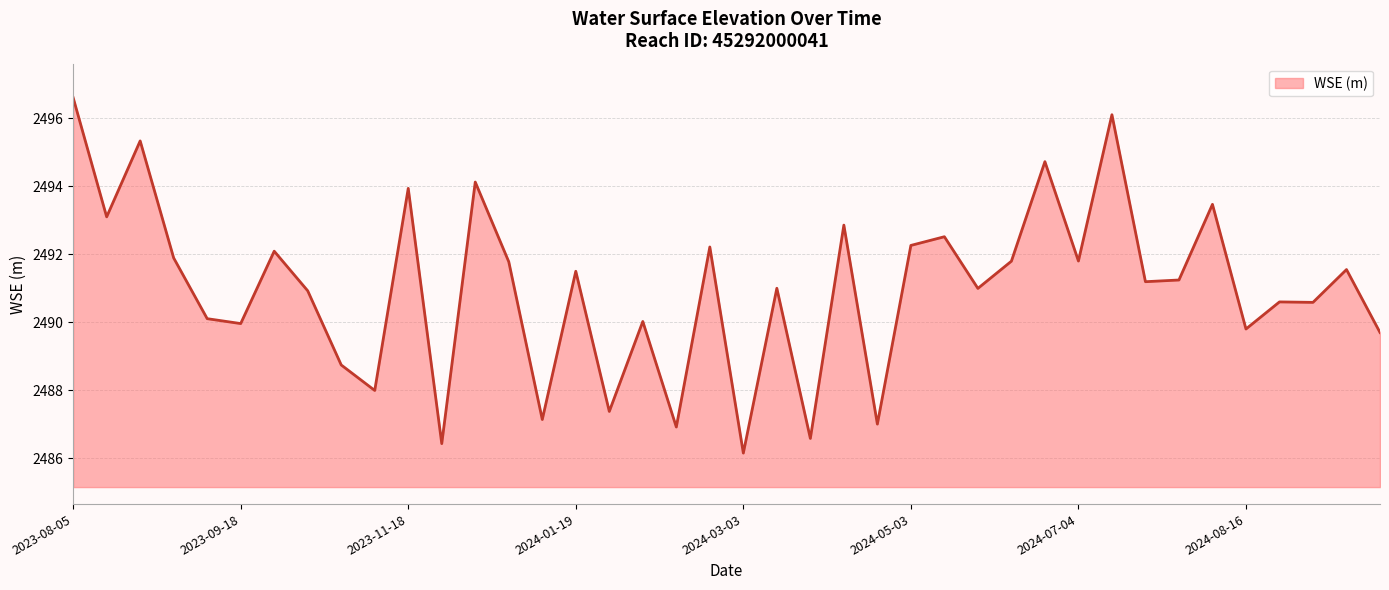

What is the maximum value shown in the chart?

2496.6